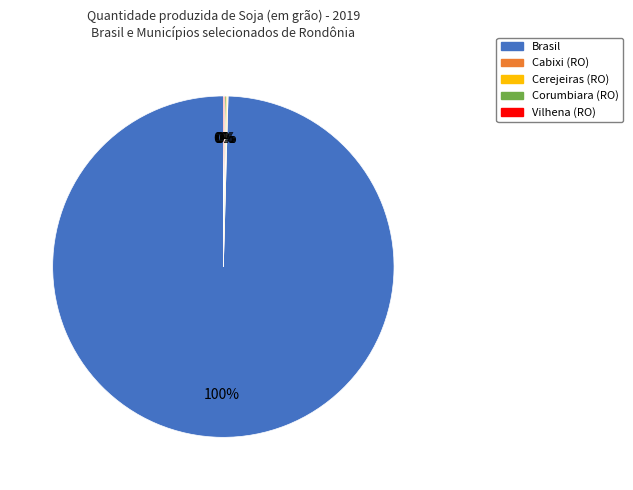

Which slice is the largest?

Brasil